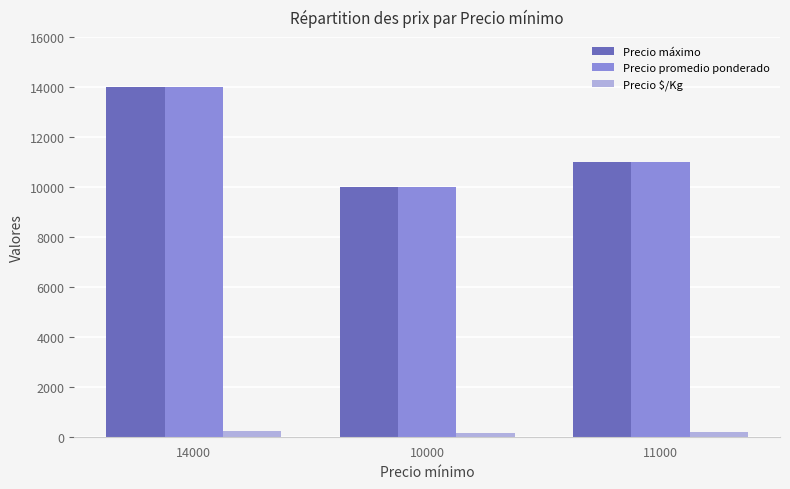

How many bars are there in each group?

3